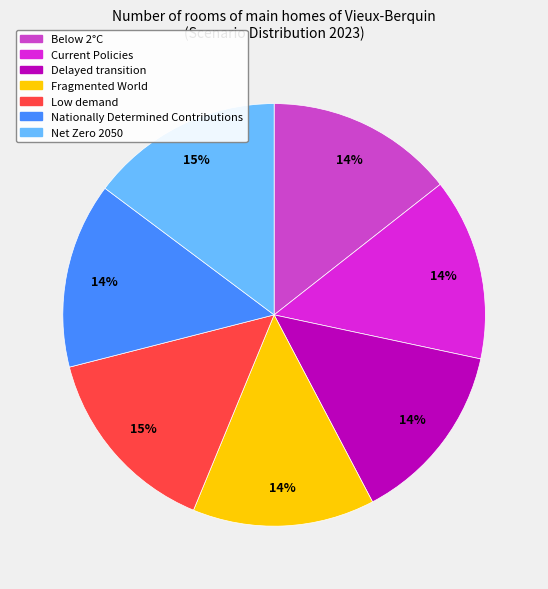

To the nearest percent, what percentage of the pie is Net Zero 2050?

15%